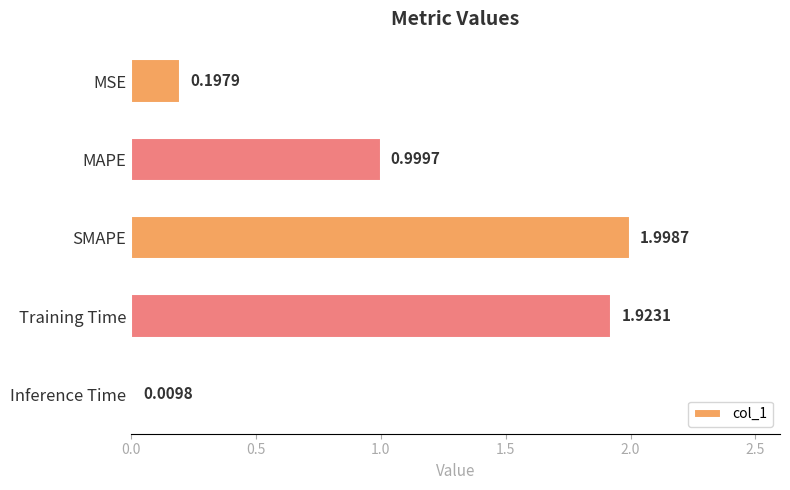

What is the label of the 4th bar from the bottom?

MAPE